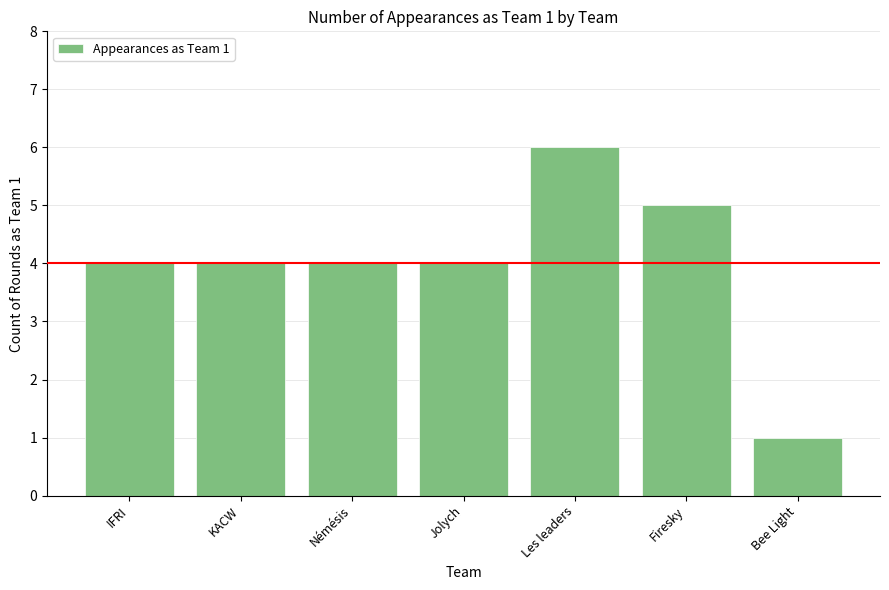

What value does the data have at Firesky?

5